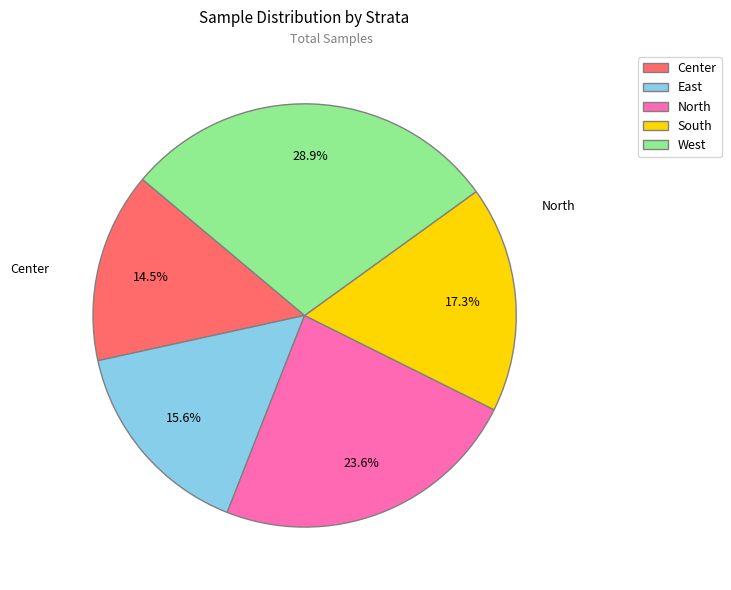

Which has a higher value, West or East?

West